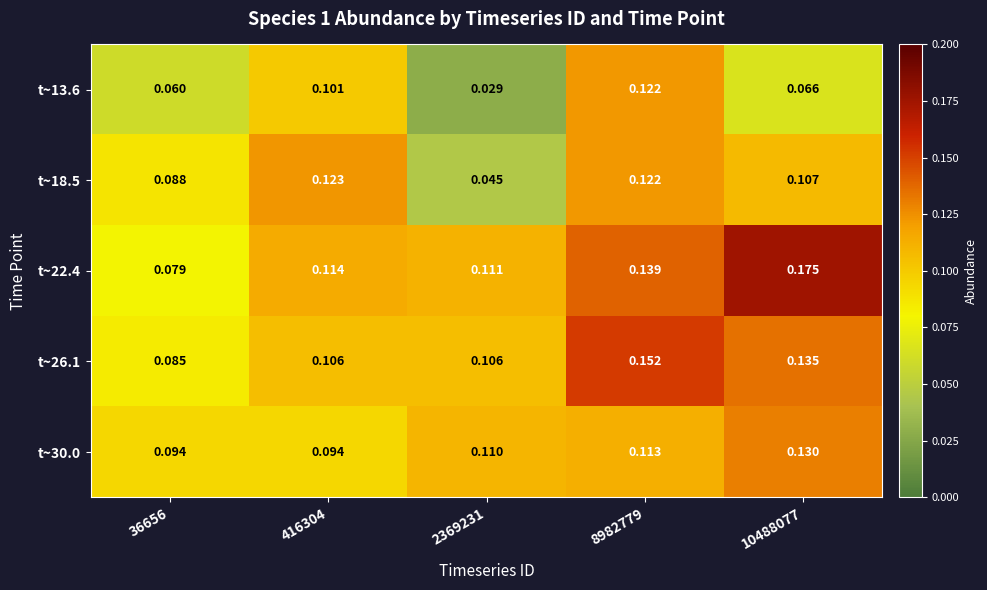

Is the value of t~18.5 at 416304 greater than the value of t~22.4 at 416304?

Yes